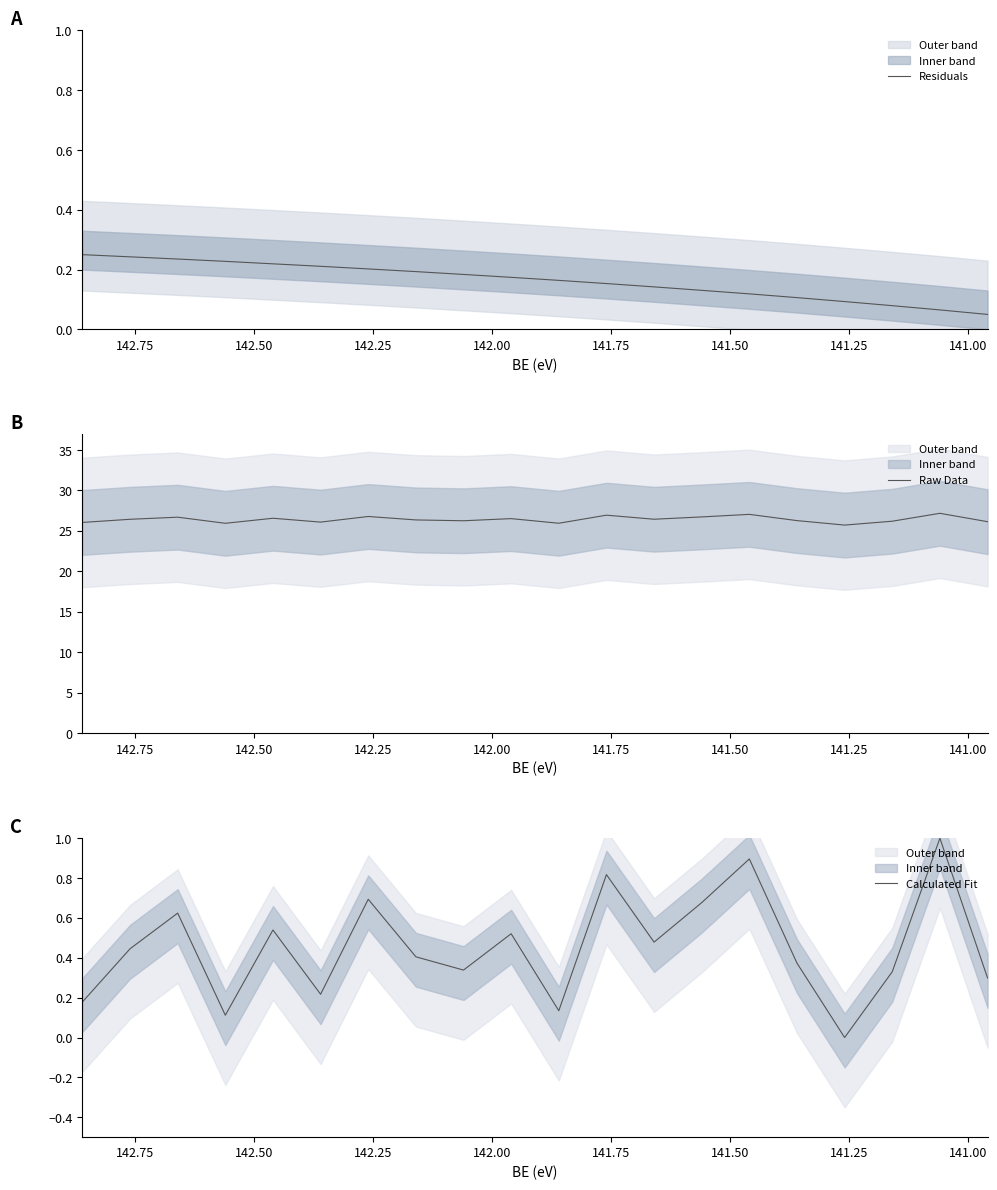

Reading left to right, extract all data points from this chart.

Residuals: 0.2	0.2	0.2	0.2	0.2	0.2	0.2	0.2	0.2	0.2	0.2	0.2	0.1	0.1	0.1	0.1	0.1	0.1	0.1	0.1
Raw Data: 26.0	26.4	26.7	25.9	26.6	26.1	26.8	26.4	26.3	26.5	25.9	26.9	26.4	26.7	27.0	26.3	25.7	26.2	27.2	26.1
Calculated Fit: 0.2	0.4	0.6	0.1	0.5	0.2	0.7	0.4	0.3	0.5	0.1	0.8	0.5	0.7	0.9	0.4	0.0	0.3	1.0	0.3